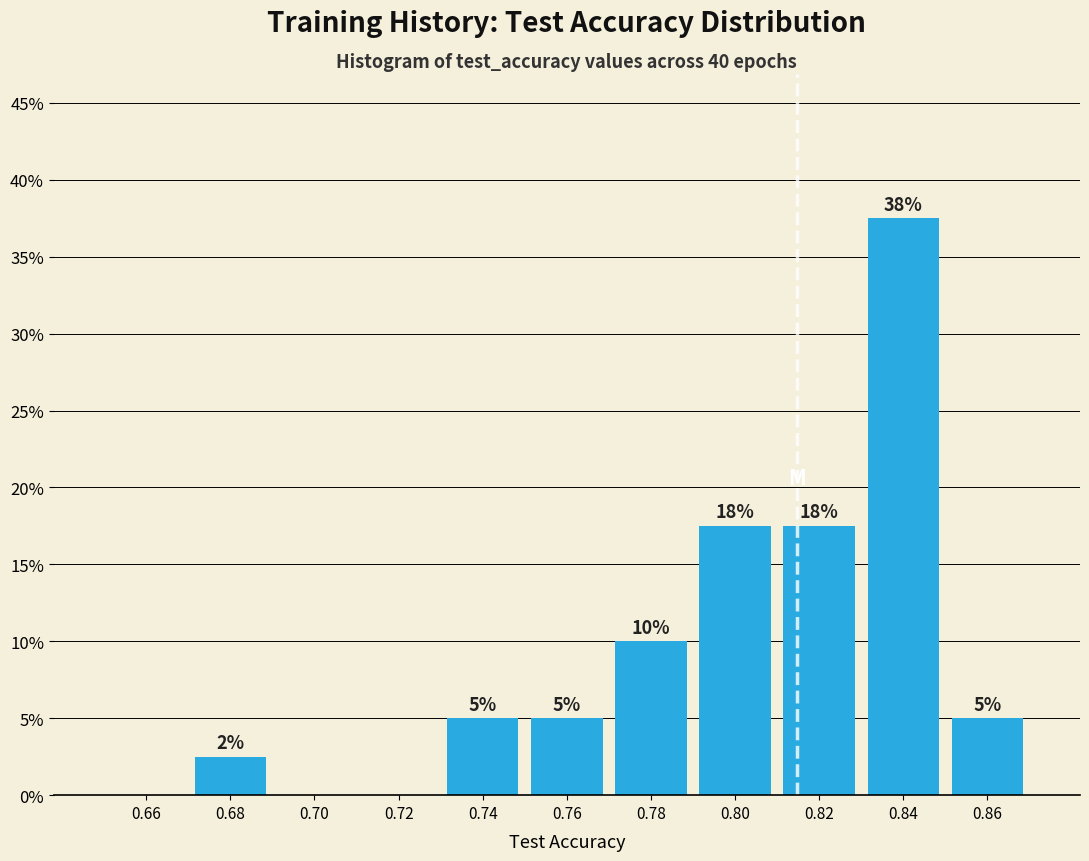

Which range on the x-axis has the tallest bar?

0.83 to 0.85